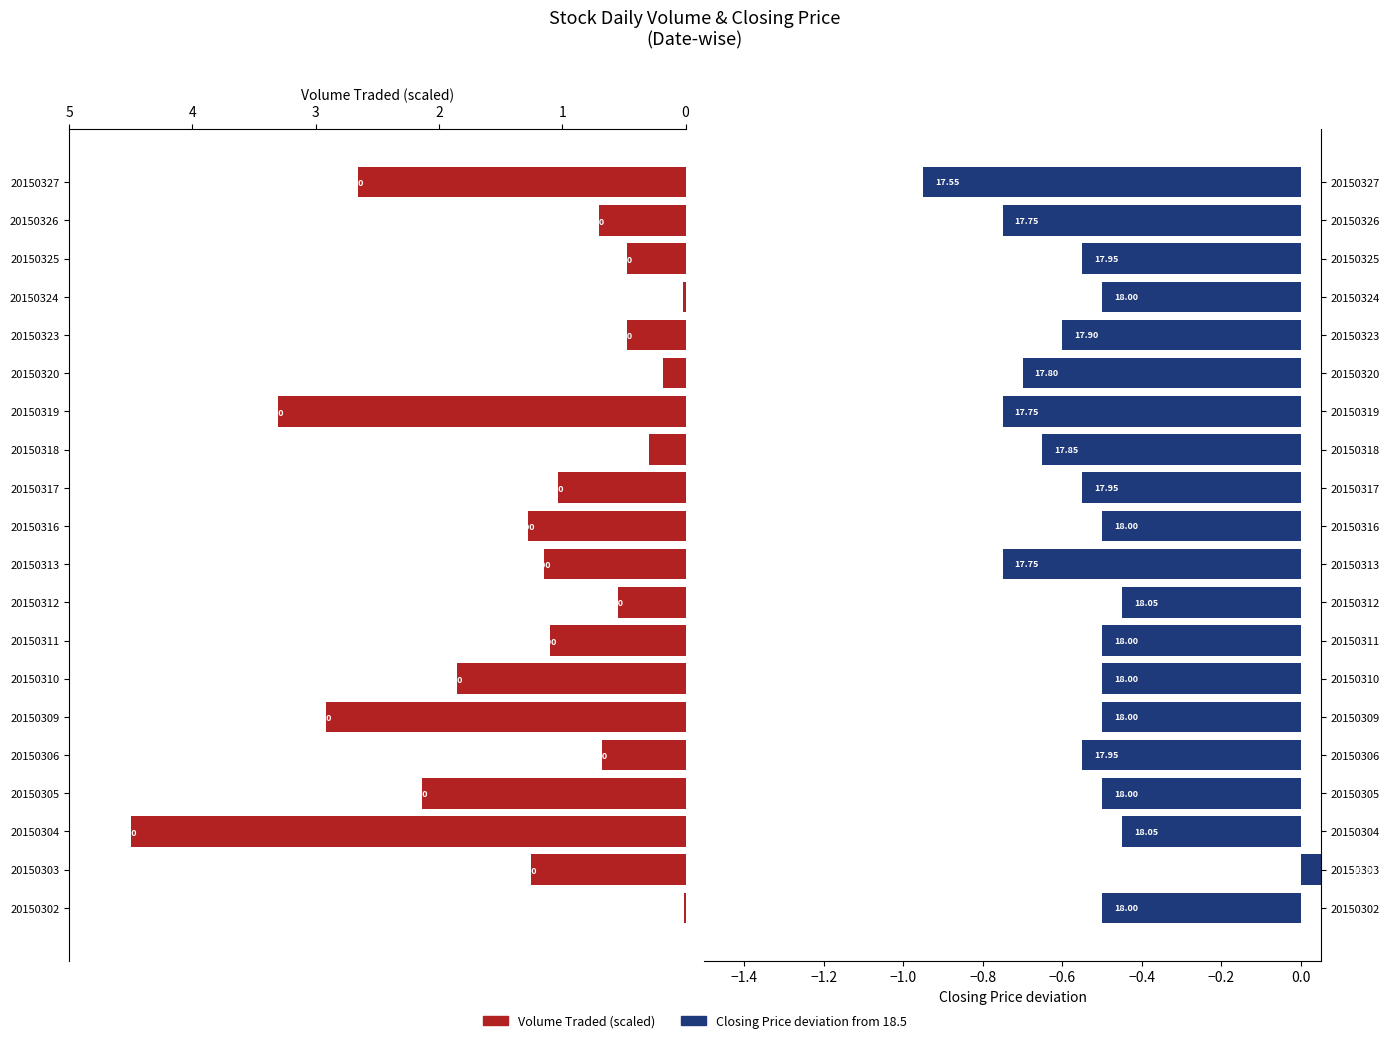

Is the value of Volume Traded at 20150313 greater than the value of Closing Price at 20150313?

Yes